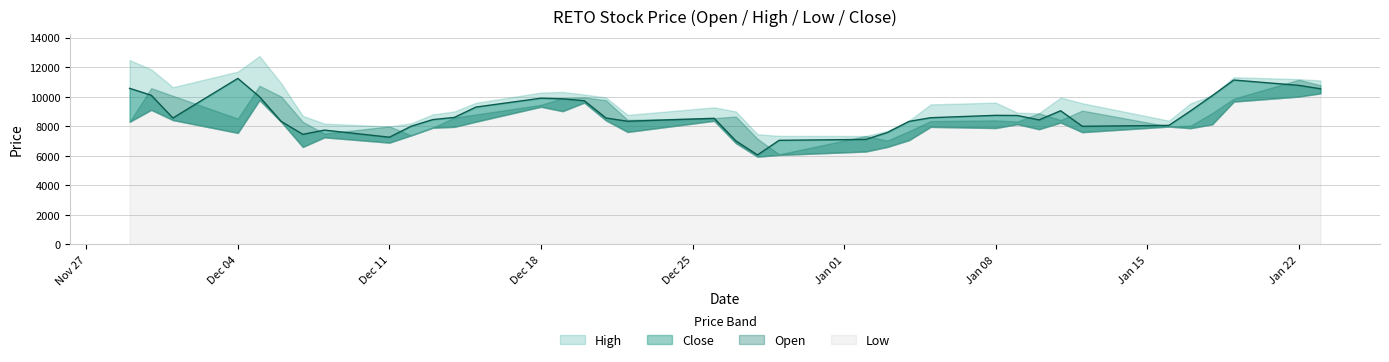

Which has a higher value, 2017-12-19 or 2017-12-12?

2017-12-19